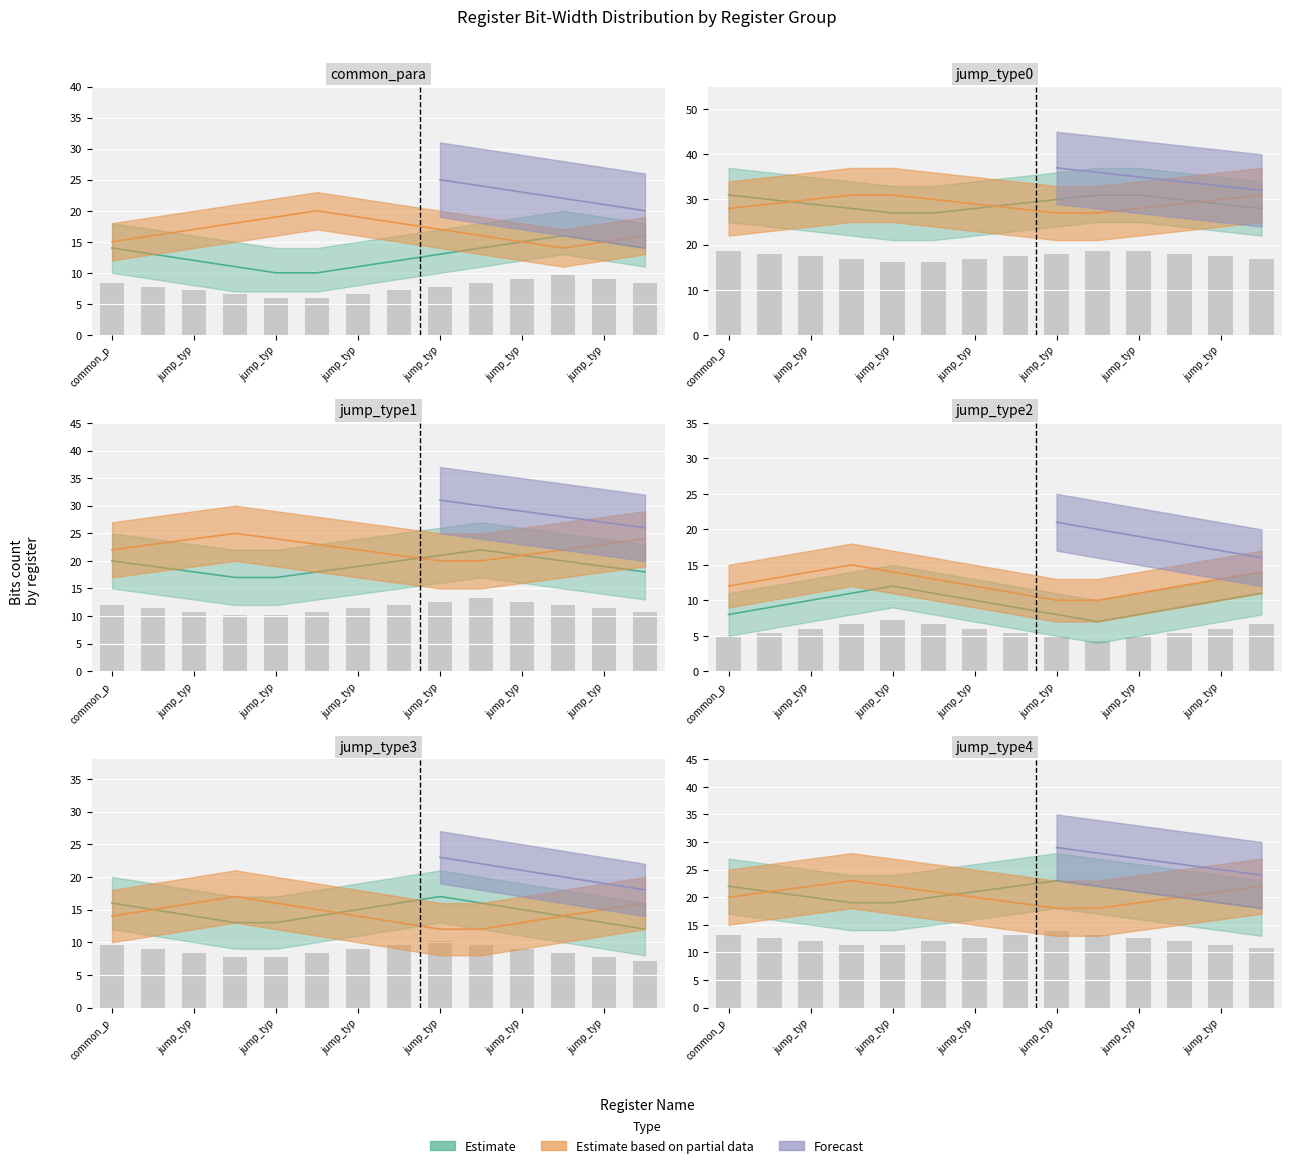

How many categories are shown in the chart?

14